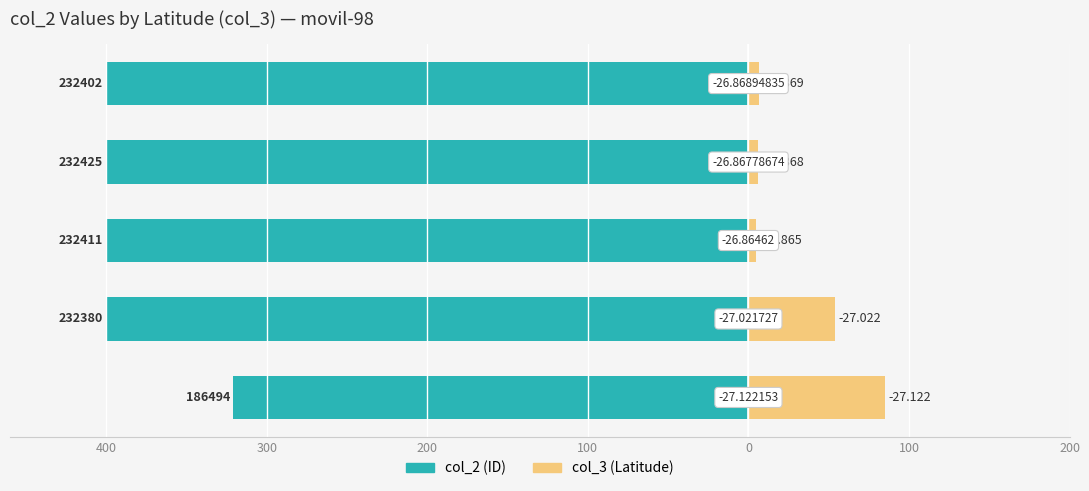

Reading left to right, transcribe all the data shown in this chart.

col_2: 400=-321.0	300=-399.9	200=-400.0	100=-400.0	0=-400.0
col_3 (lat): 400=85.0	300=53.8	200=5.0	100=6.0	0=6.3